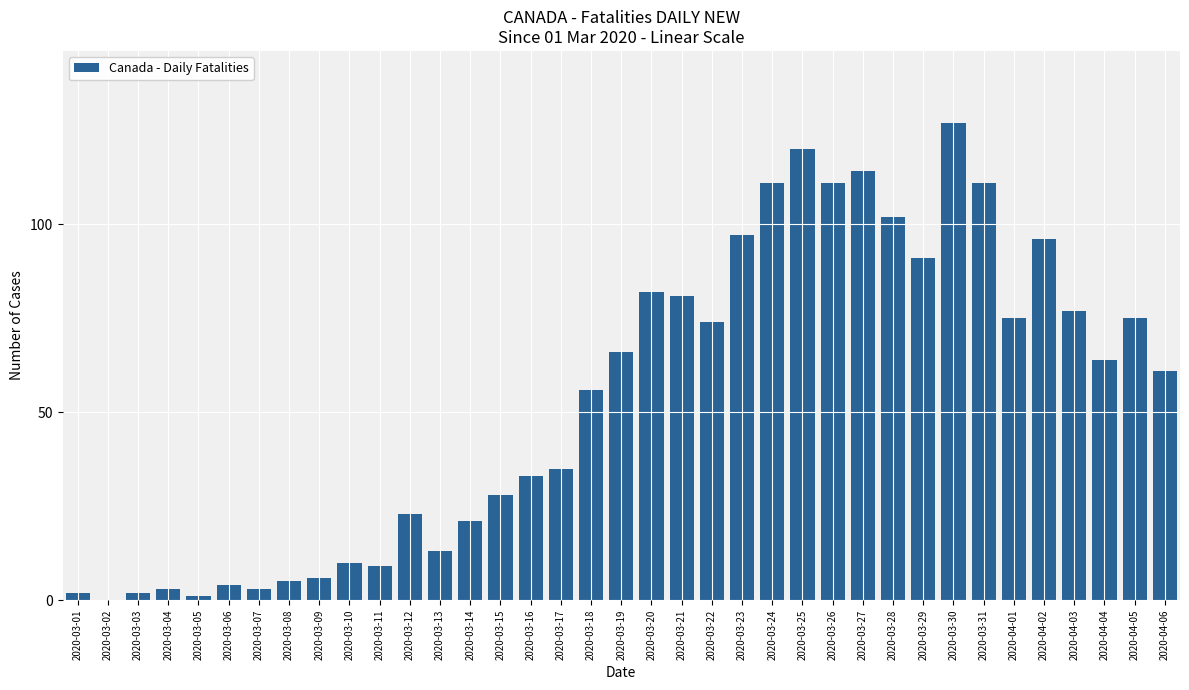

Reading left to right, extract all data points from this chart.

2	0	2	3	1	4	3	5	6	10	9	23	13	21	28	33	35	56	66	82	81	74	97	111	120	111	114	102	91	127	111	75	96	77	64	75	61